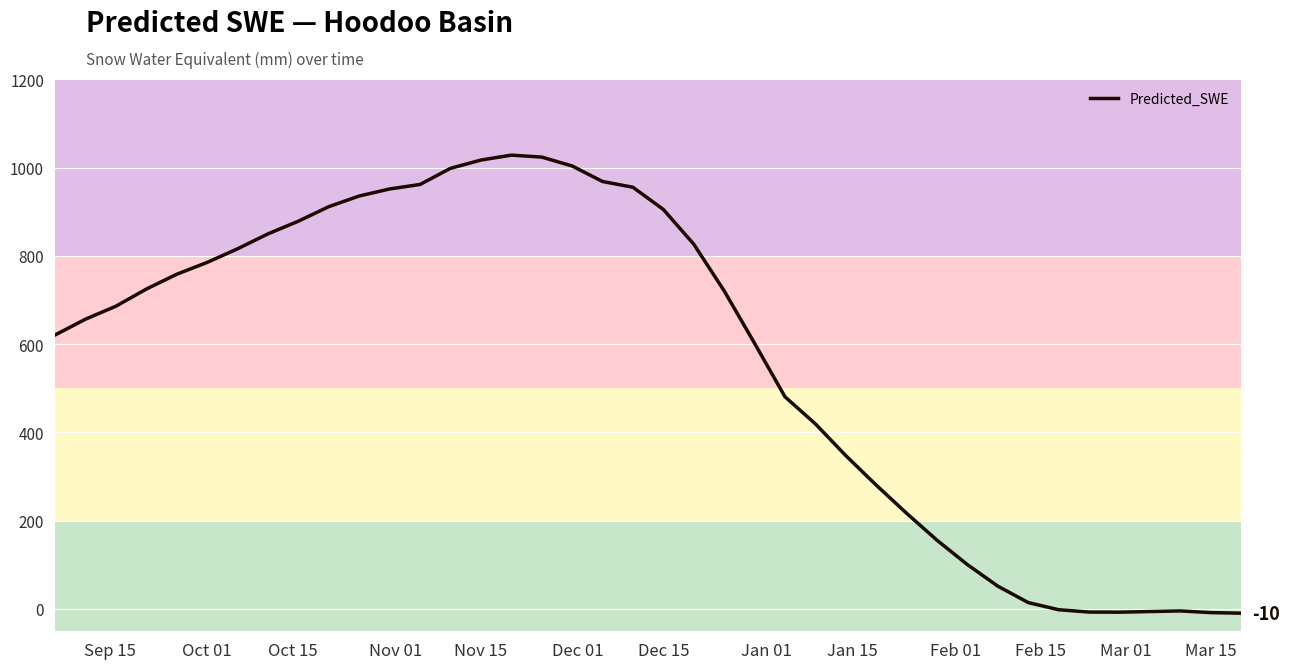

What is the difference between the maximum and minimum values?

1038.4